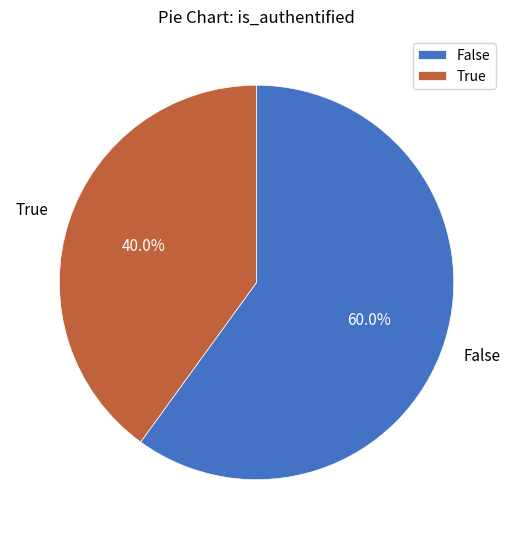

Count the number of slices in the pie.

2